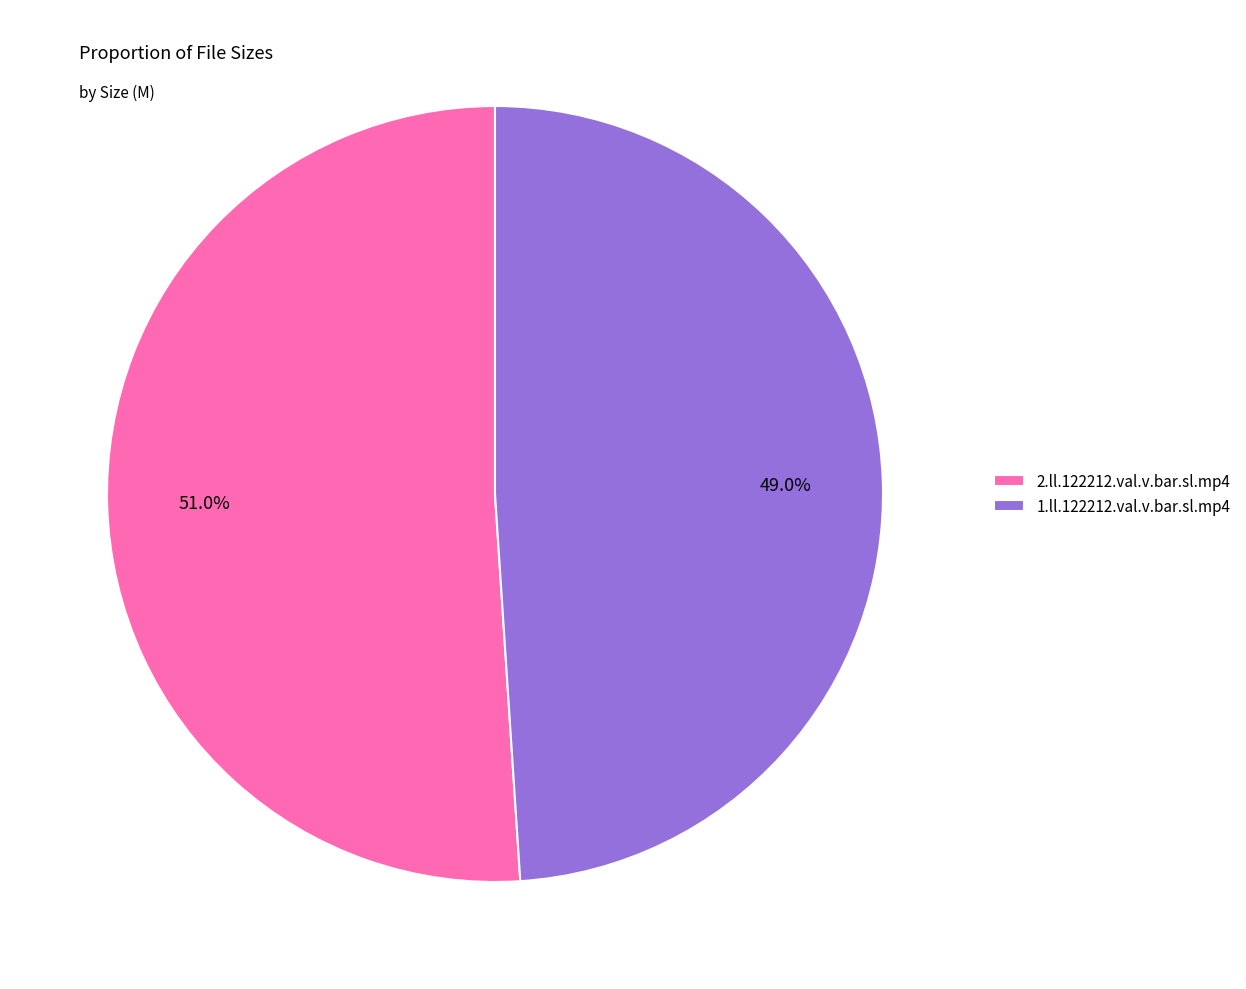

To the nearest percent, what is the average slice percentage?

50%